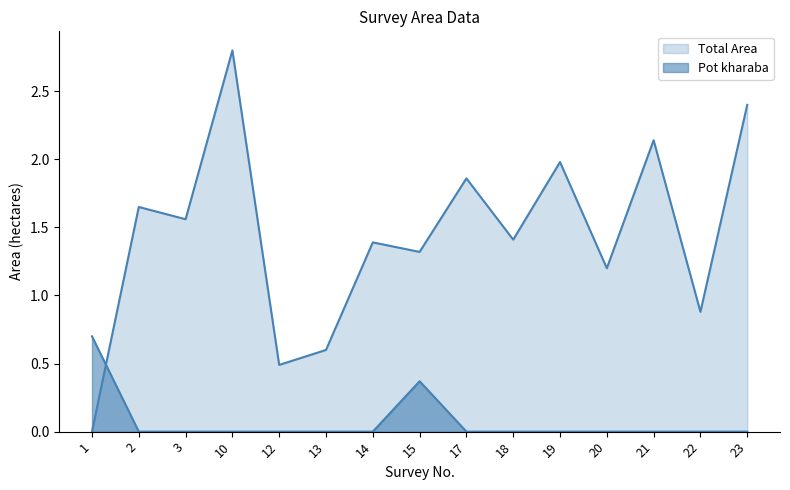

The value of Pot kharaba at 12 is 0.0. True or false?

True